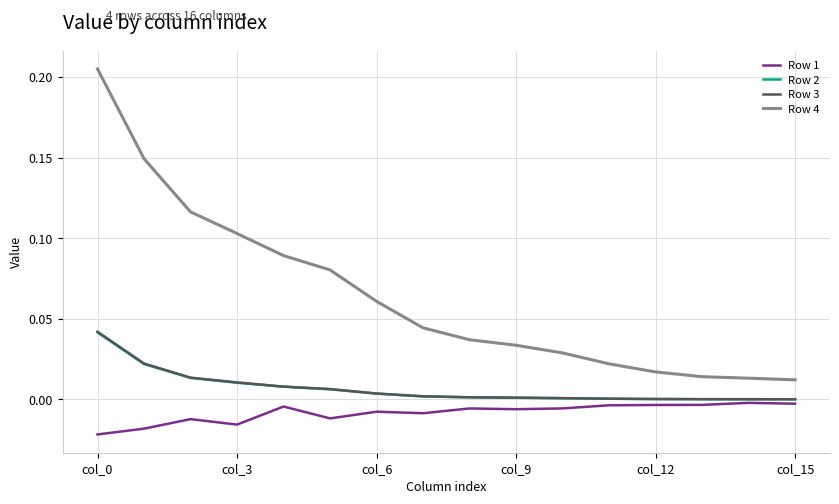

True or false: Row 4 and Row 1 intersect in this chart.

False